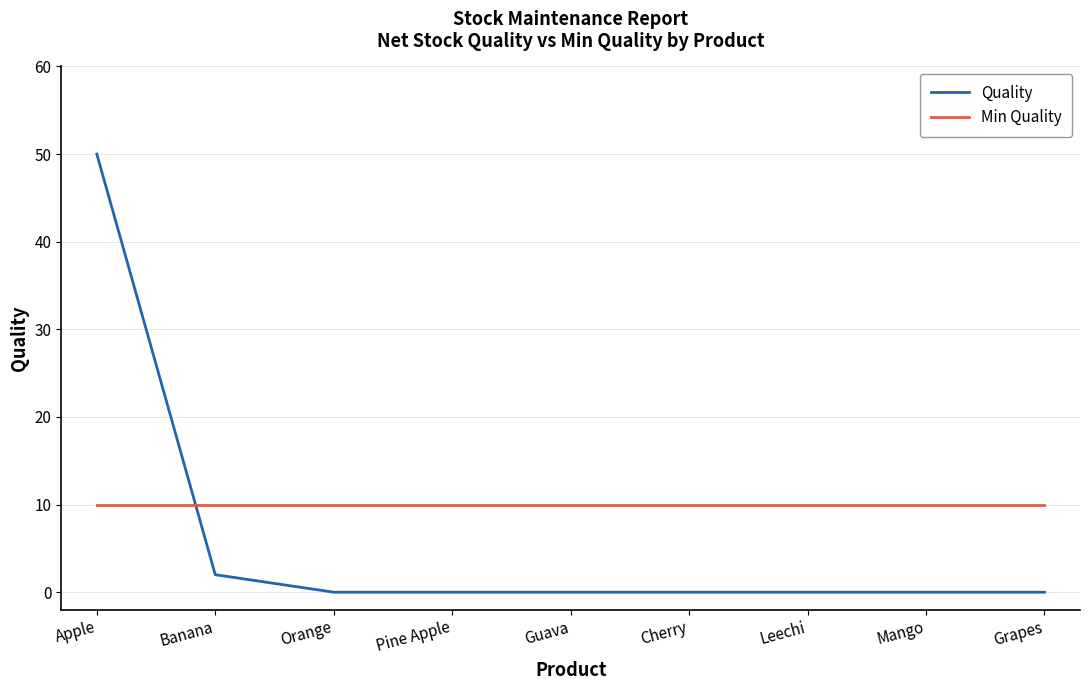

Rank the series by their maximum value, from lowest to highest.

Min Quality, Quality